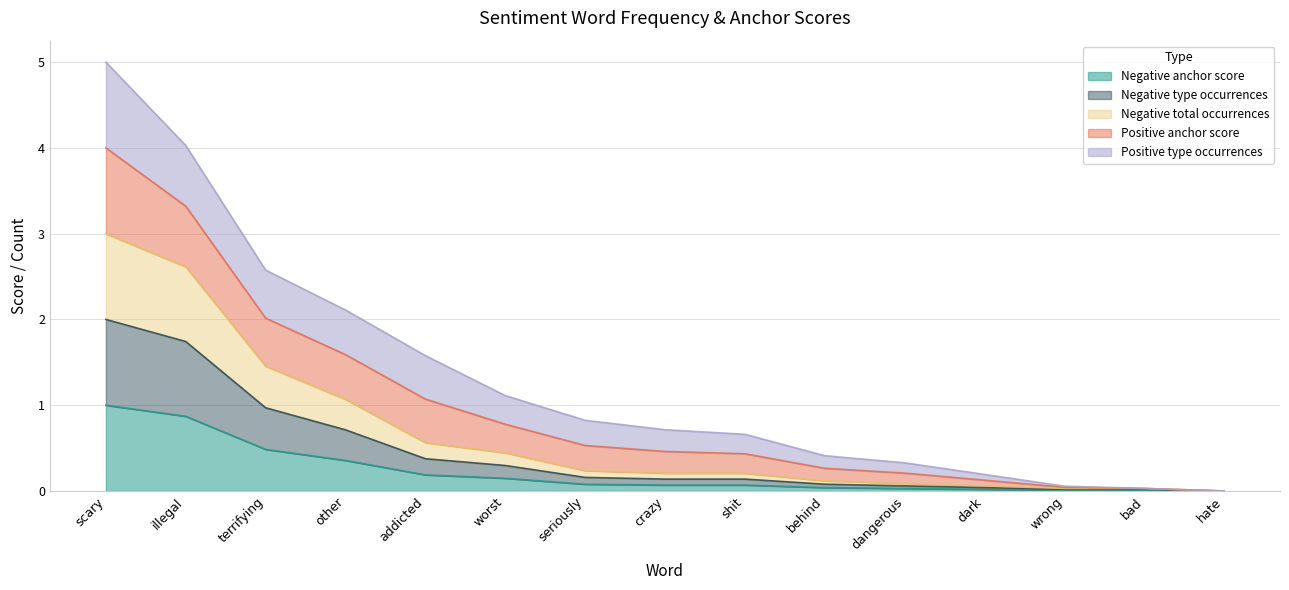

What position from the left is bad?

14